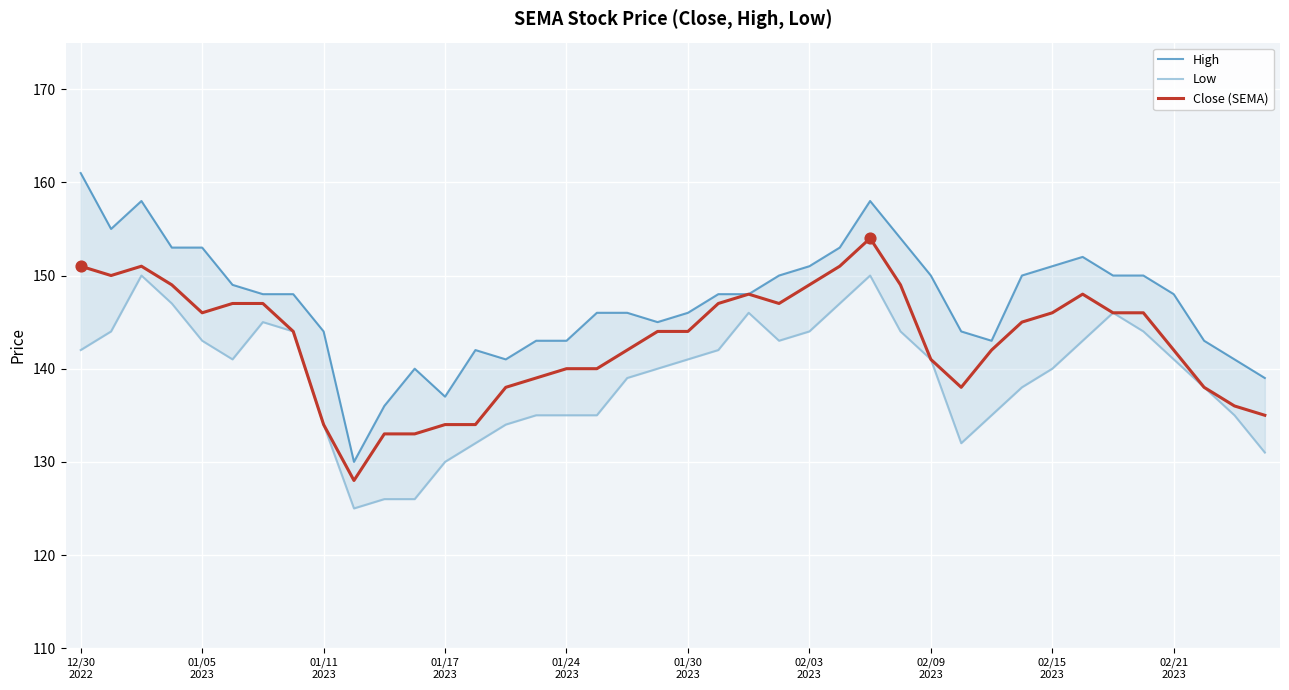

Which series has the largest total across all categories?

High